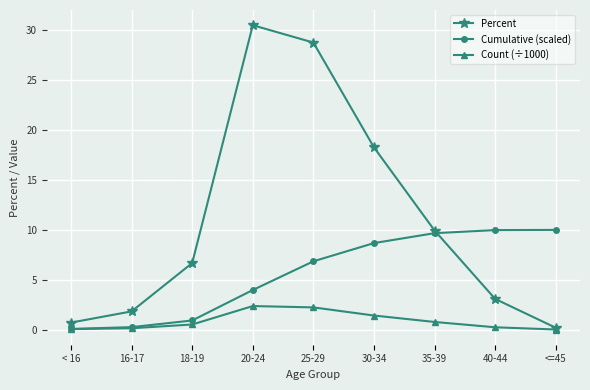

What is the maximum value for Count (÷1000)?

2.4